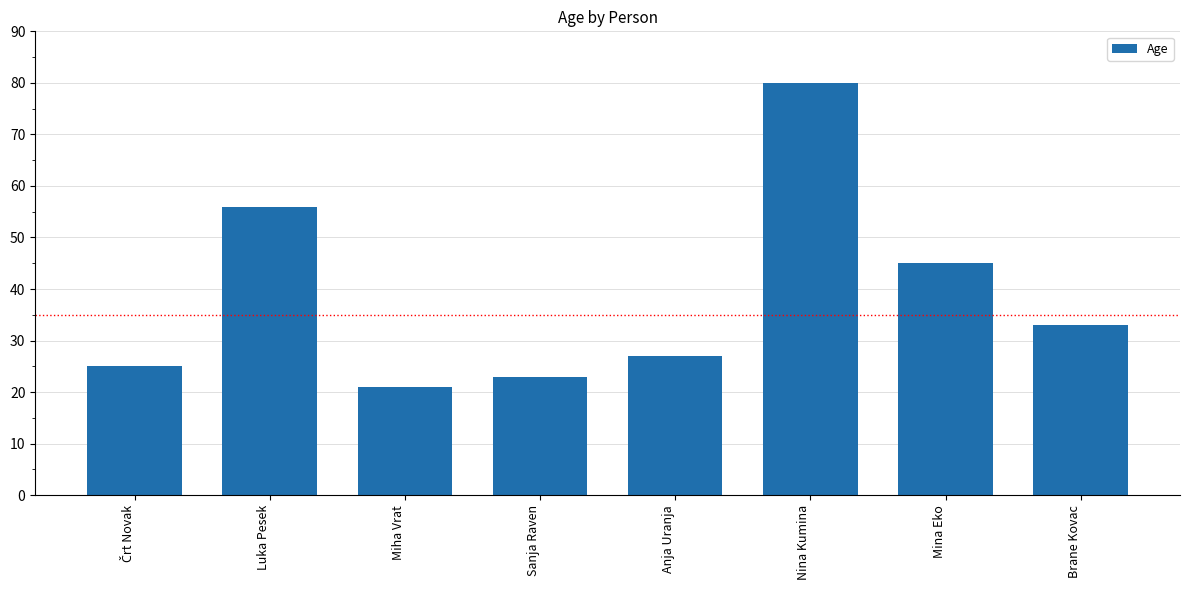

What is the change in value from Sanja Raven to Anja Uranja?

+4